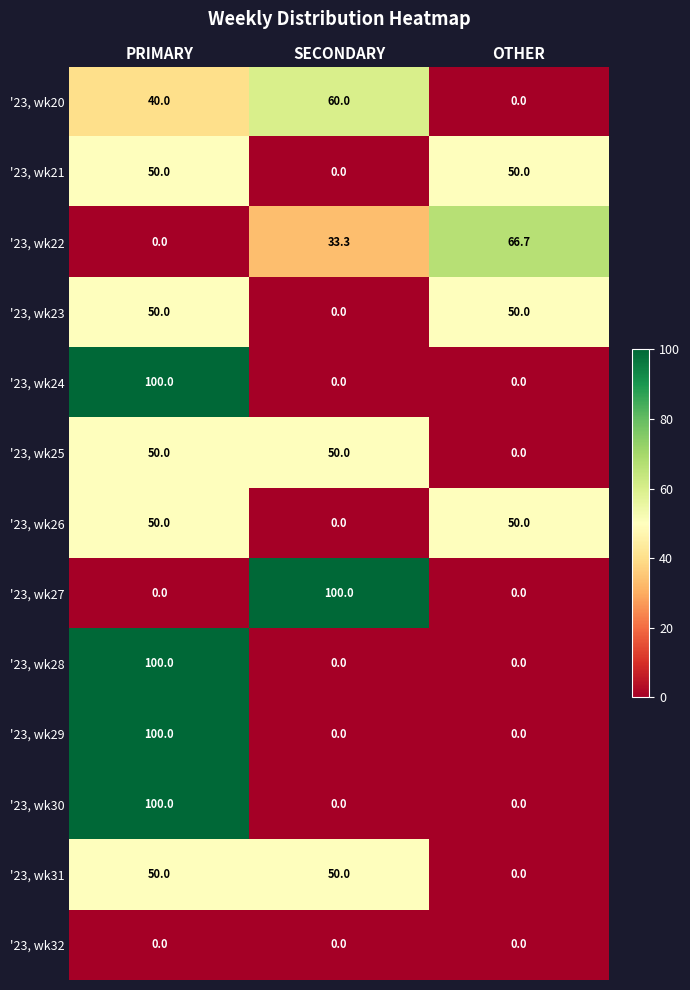

The value of '23, wk29 at SECONDARY is 0.0. True or false?

True